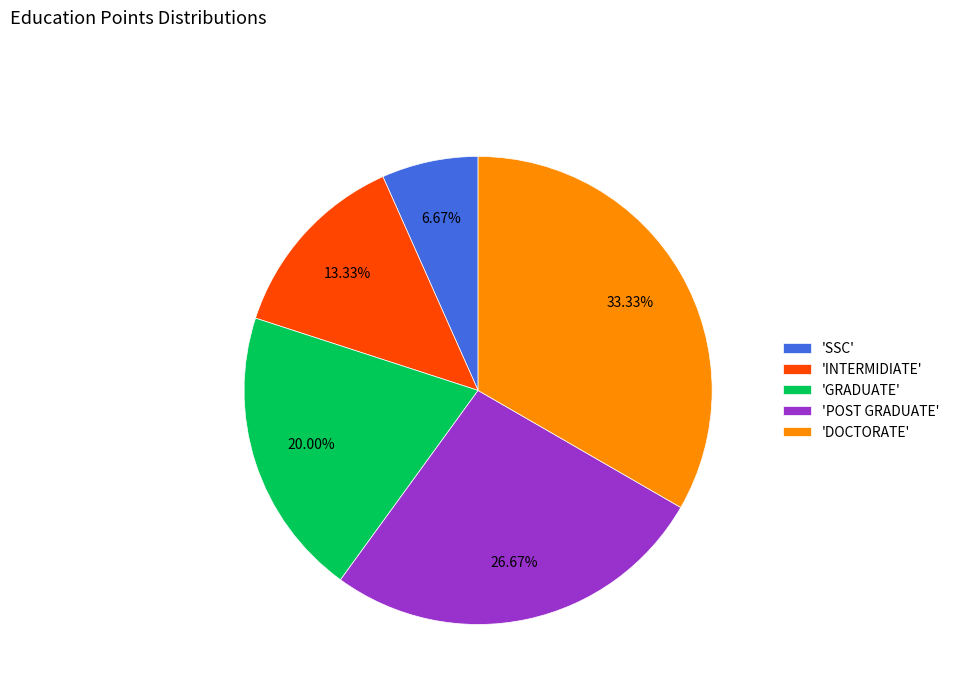

Which has a higher value, 'POST GRADUATE' or 'DOCTORATE'?

'DOCTORATE'